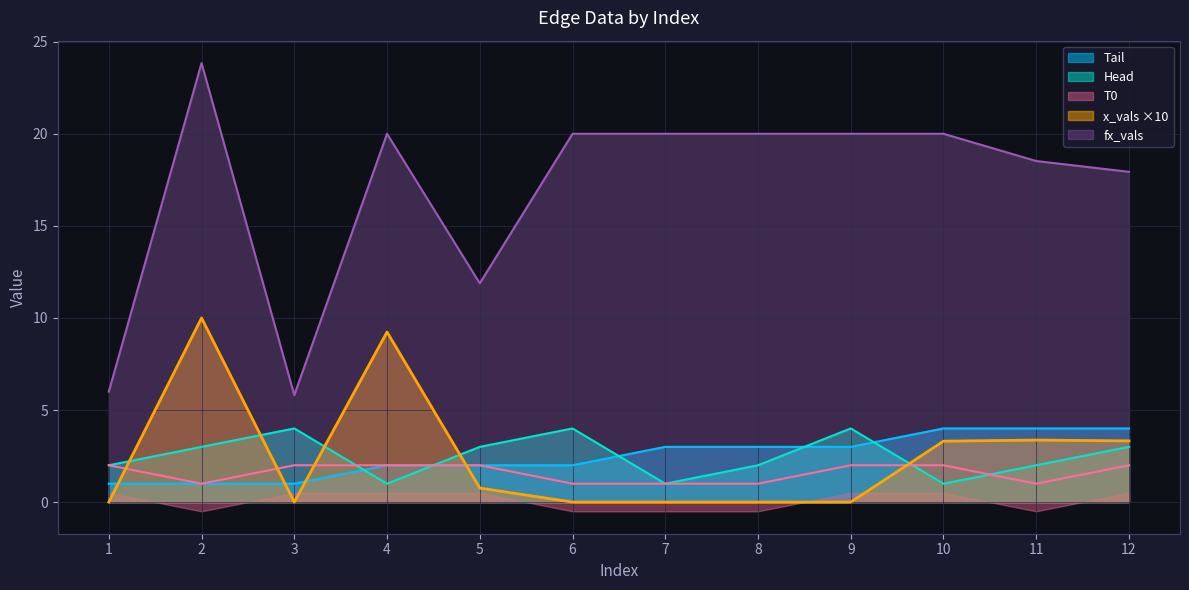

True or false: Tail has a value of 1.0 at 12.

False